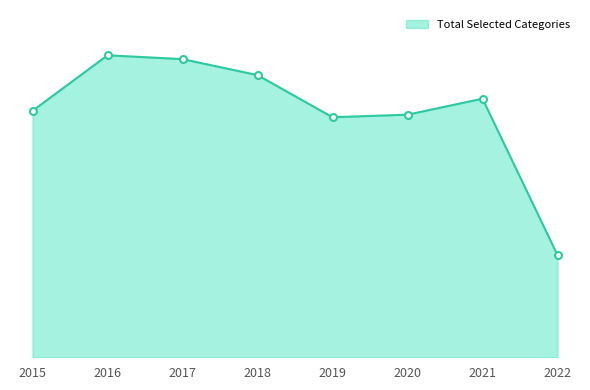

What is the maximum value shown in the chart?

176